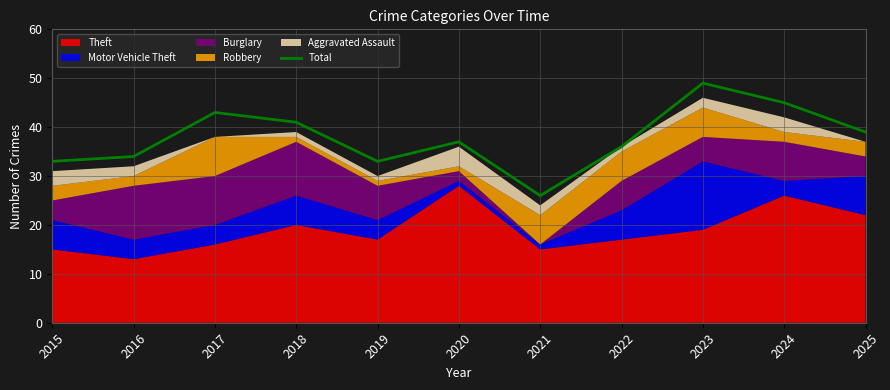

What is the maximum value shown in the chart?

49